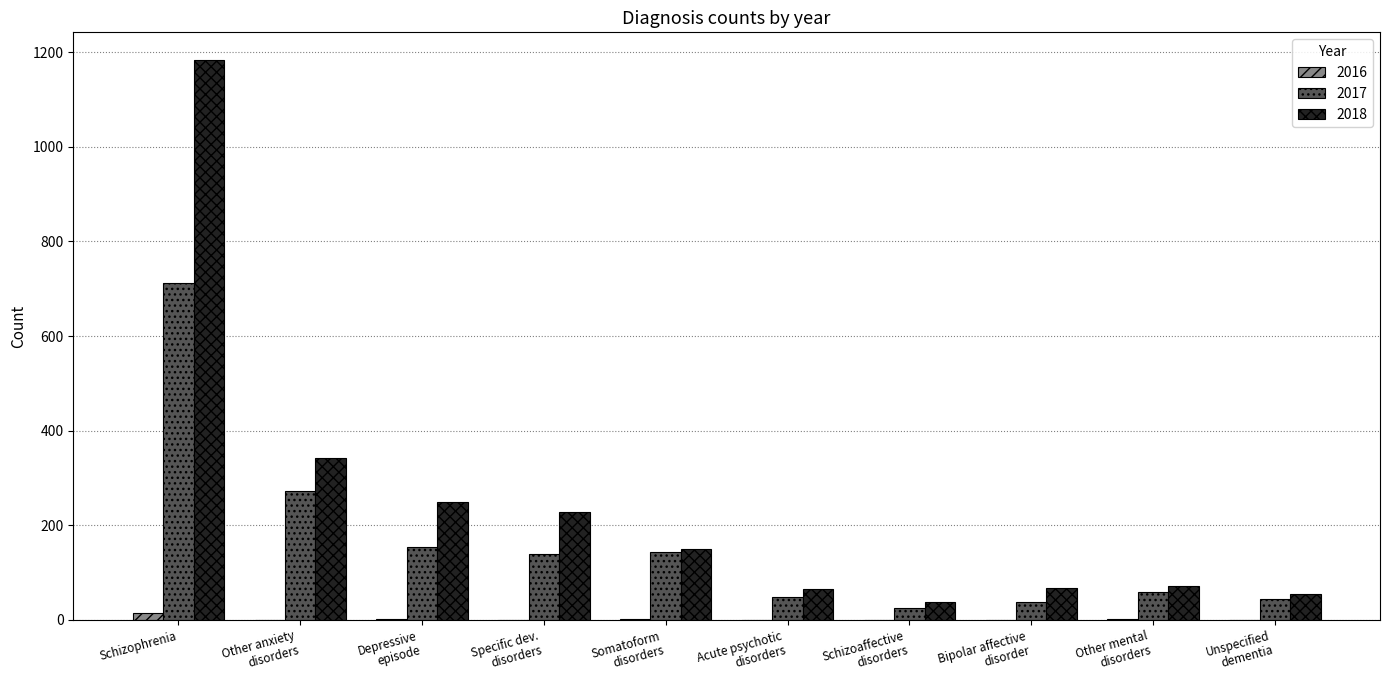

Which series has the largest total across all categories?

2018